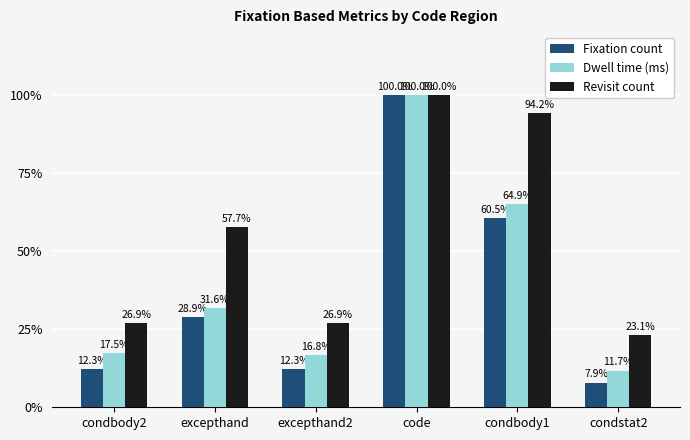

Which series has the widest spread of values?

Fixation count